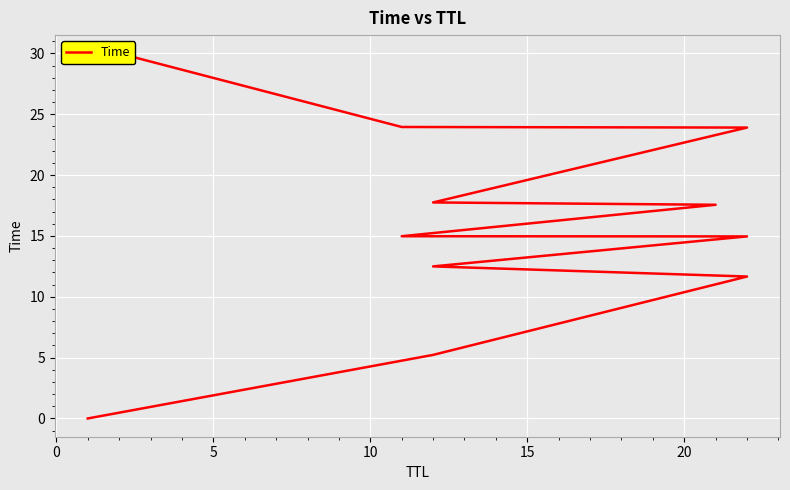

Reading left to right, what are all the values shown in this chart?

0.0	5.2	11.7	12.5	15.0	15.0	17.6	17.8	23.9	24.0	30.0